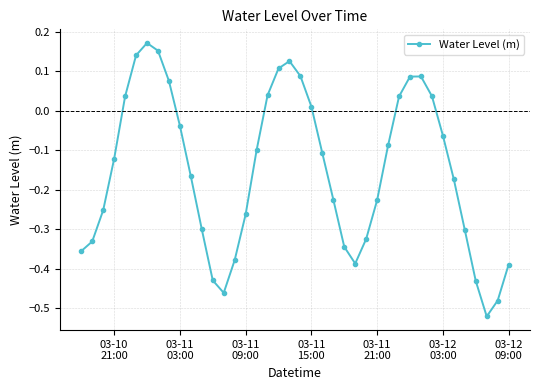

What is the difference between the maximum and minimum values?

0.7